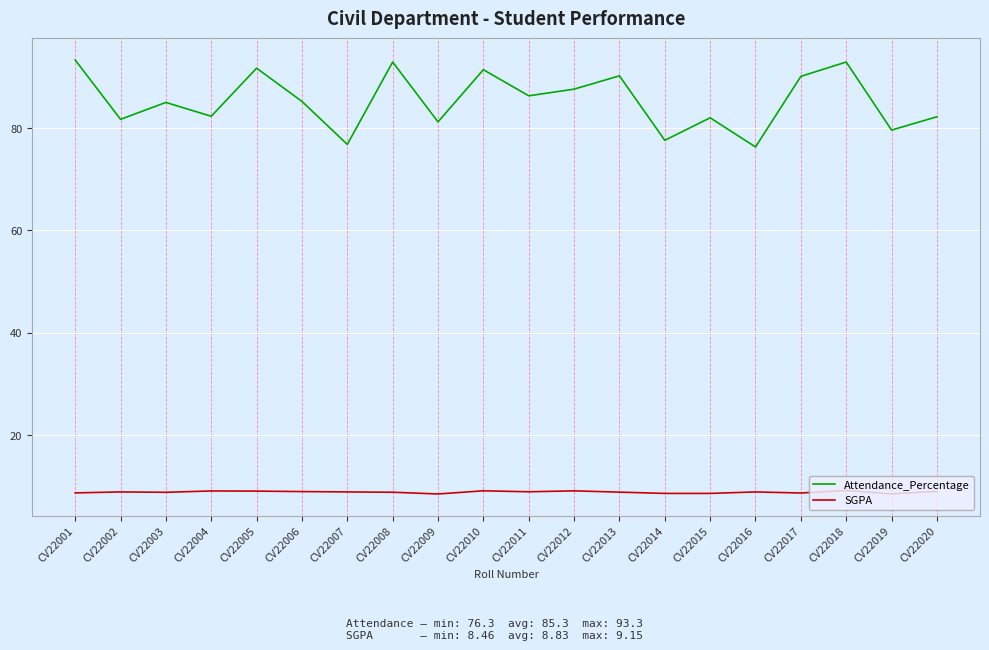

List the series in order of their peak value, lowest first.

SGPA, Attendance_Percentage